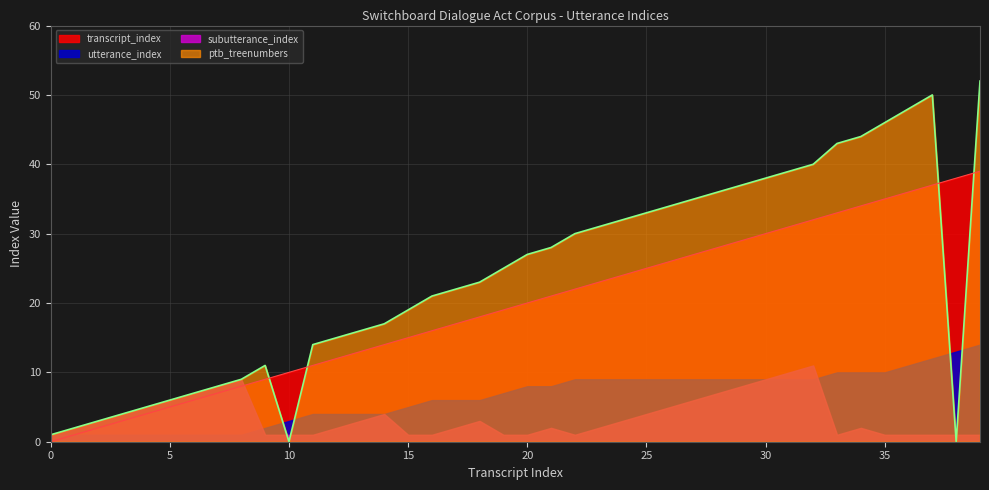

At which category is the sum across all series the highest?

39